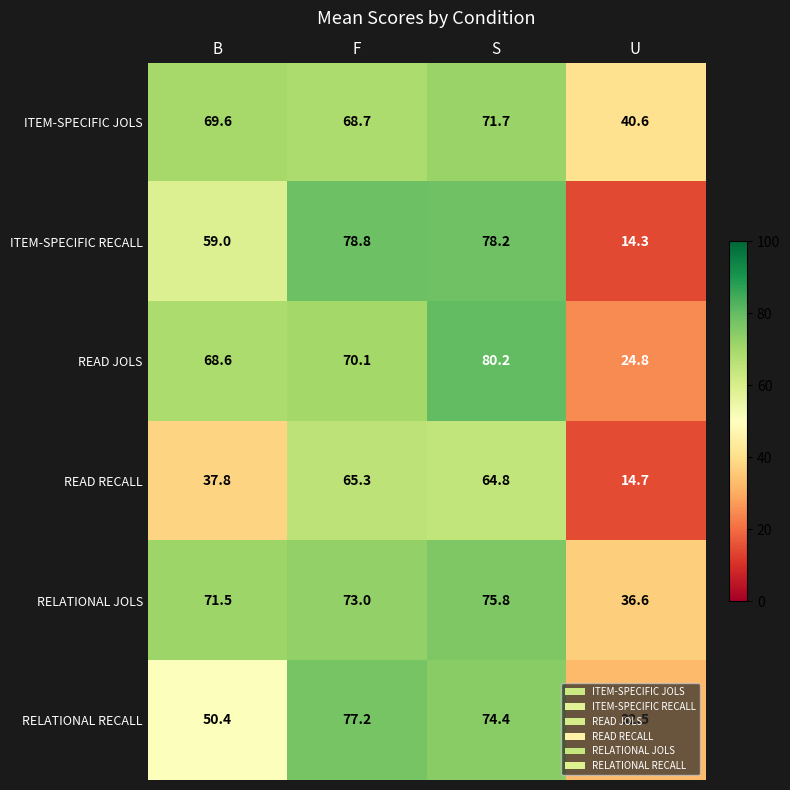

Count the number of categories in the chart.

4